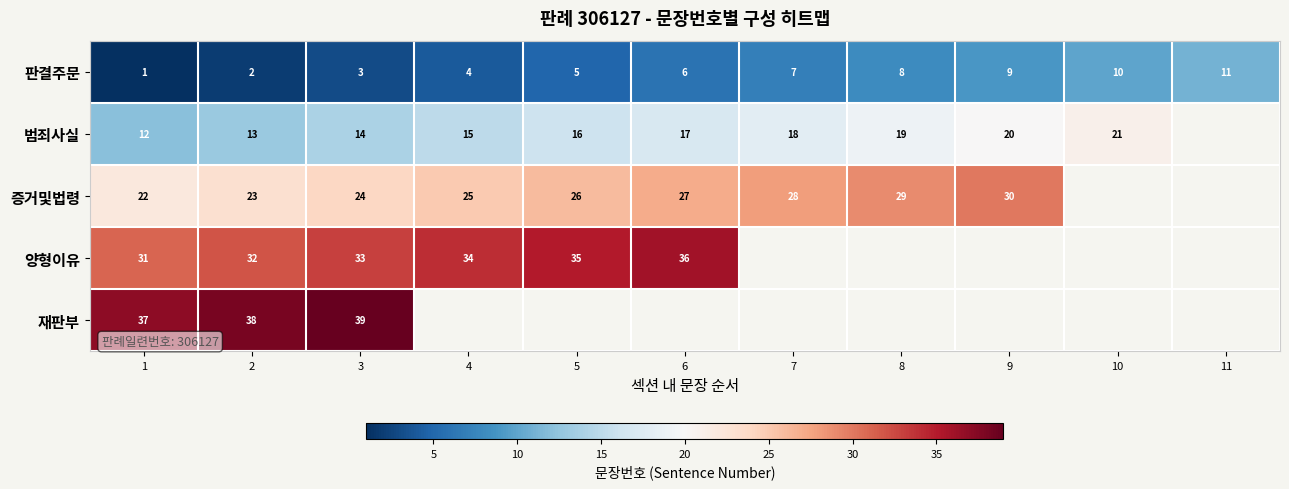

Is it true that 범죄사실 equals 23 at 4?

False